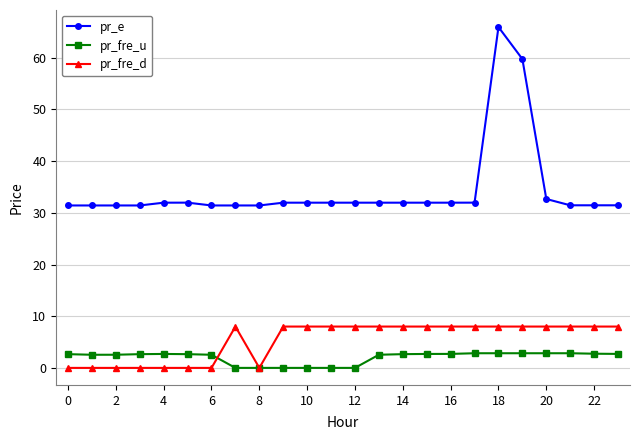

Which series has the widest spread of values?

pr_e